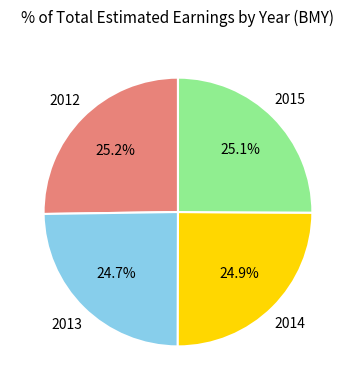

How many segments does this pie chart have?

4